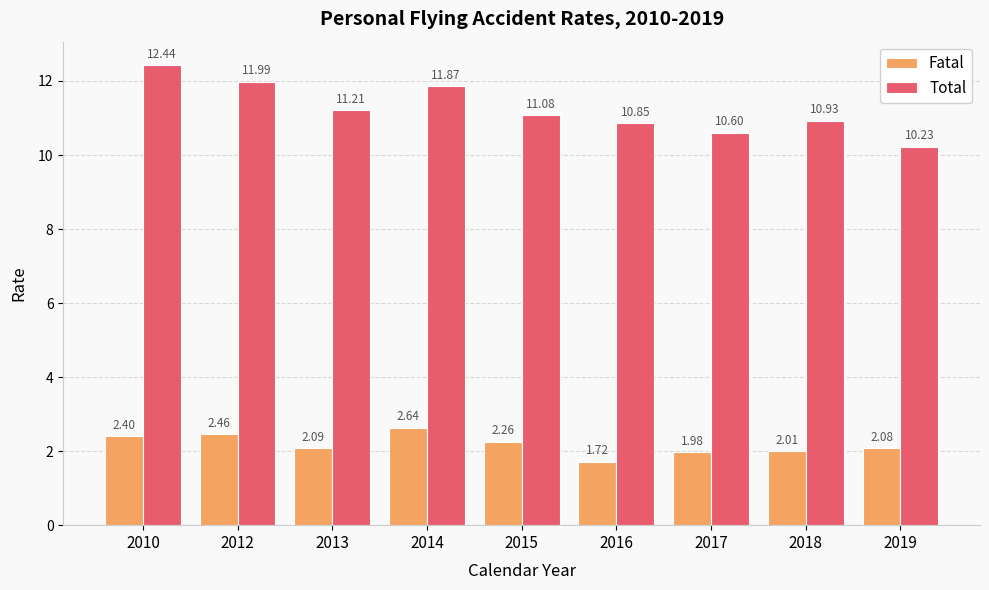

At how many categories does at least one series exceed 11?

5